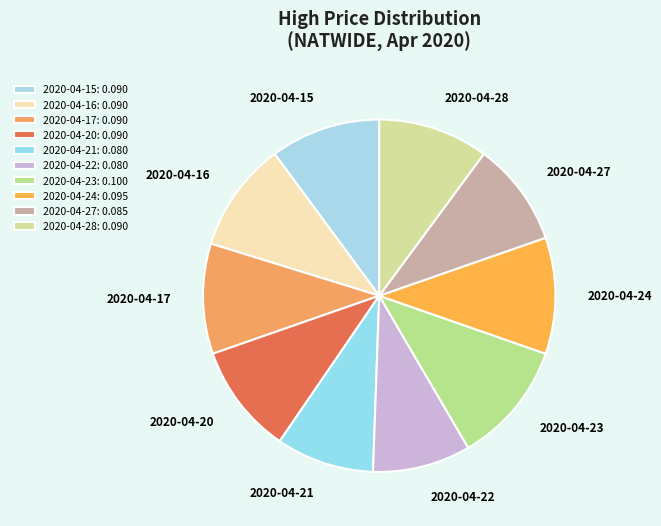

Combined, do 2020-04-28 and 2020-04-17 account for over 50%?

No